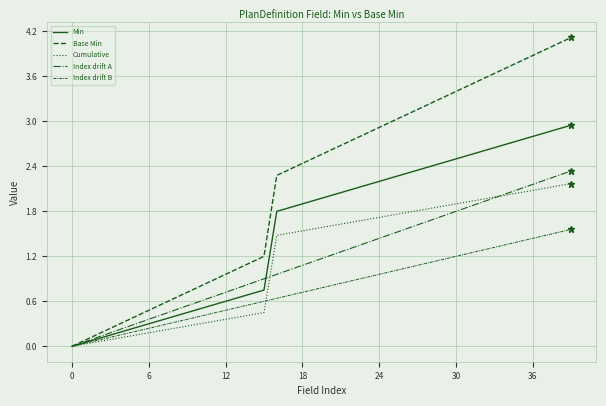

At which label does Min first exceed 2?

21